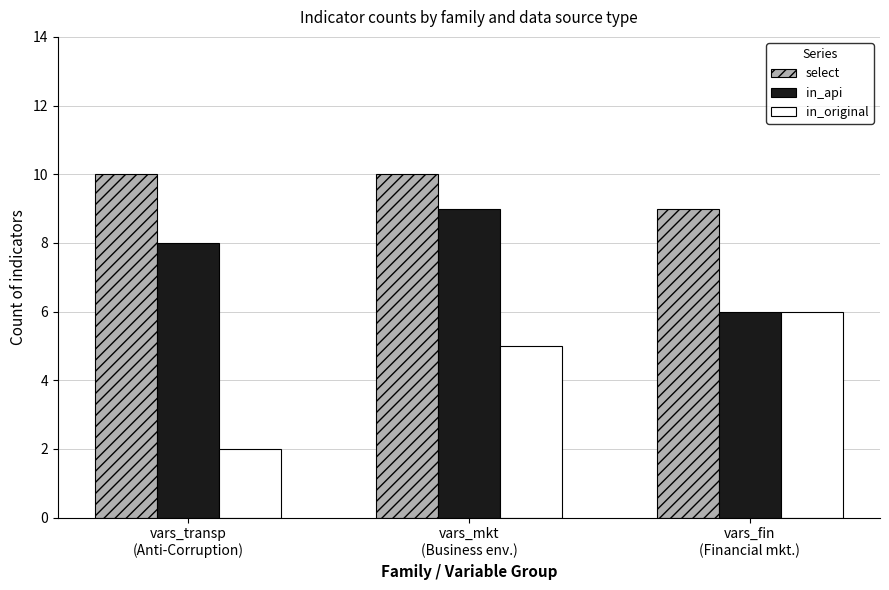

List the series in order of their peak value, highest first.

select, in_api, in_original